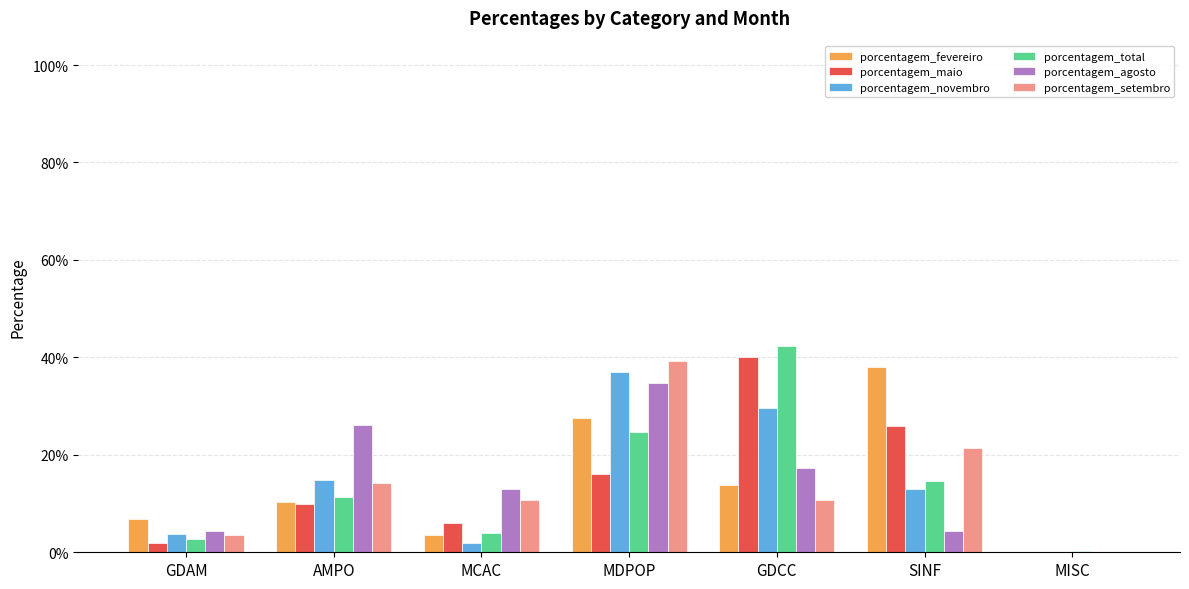

Does the chart contain stacked bars?

No